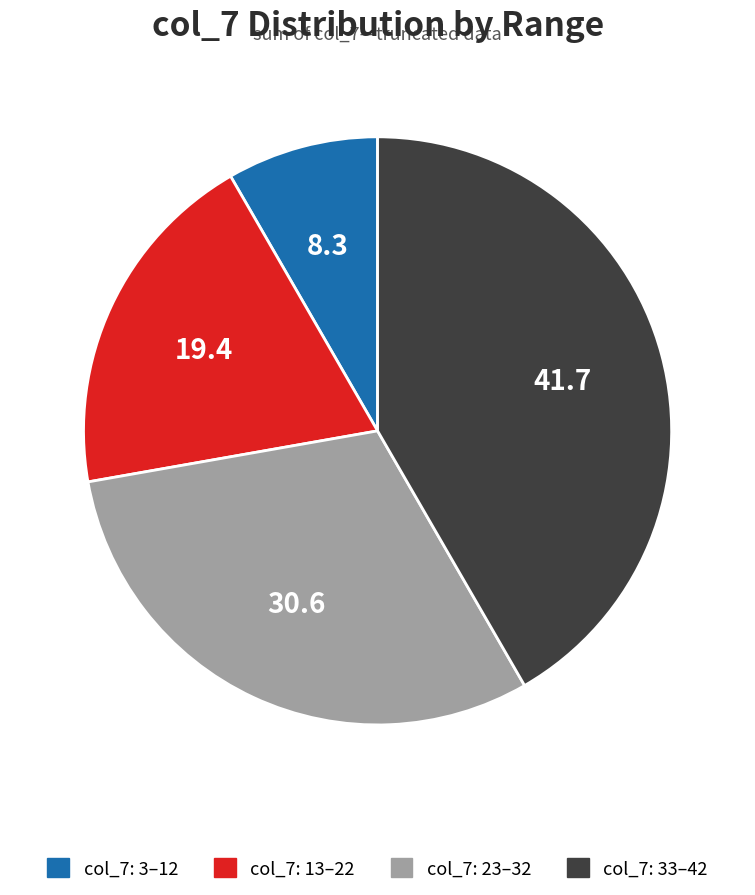

Which category has the smallest portion of the pie?

col_7: 3–12